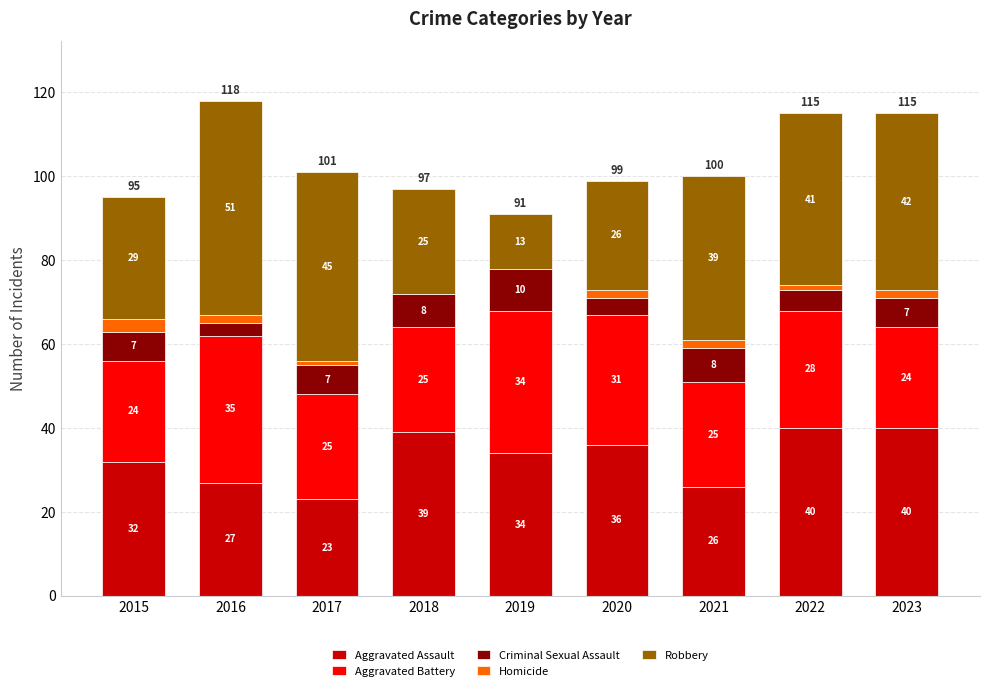

Reading left to right, list the values for the Aggravated Assault series.

2015=32	2016=27	2017=23	2018=39	2019=34	2020=36	2021=26	2022=40	2023=40